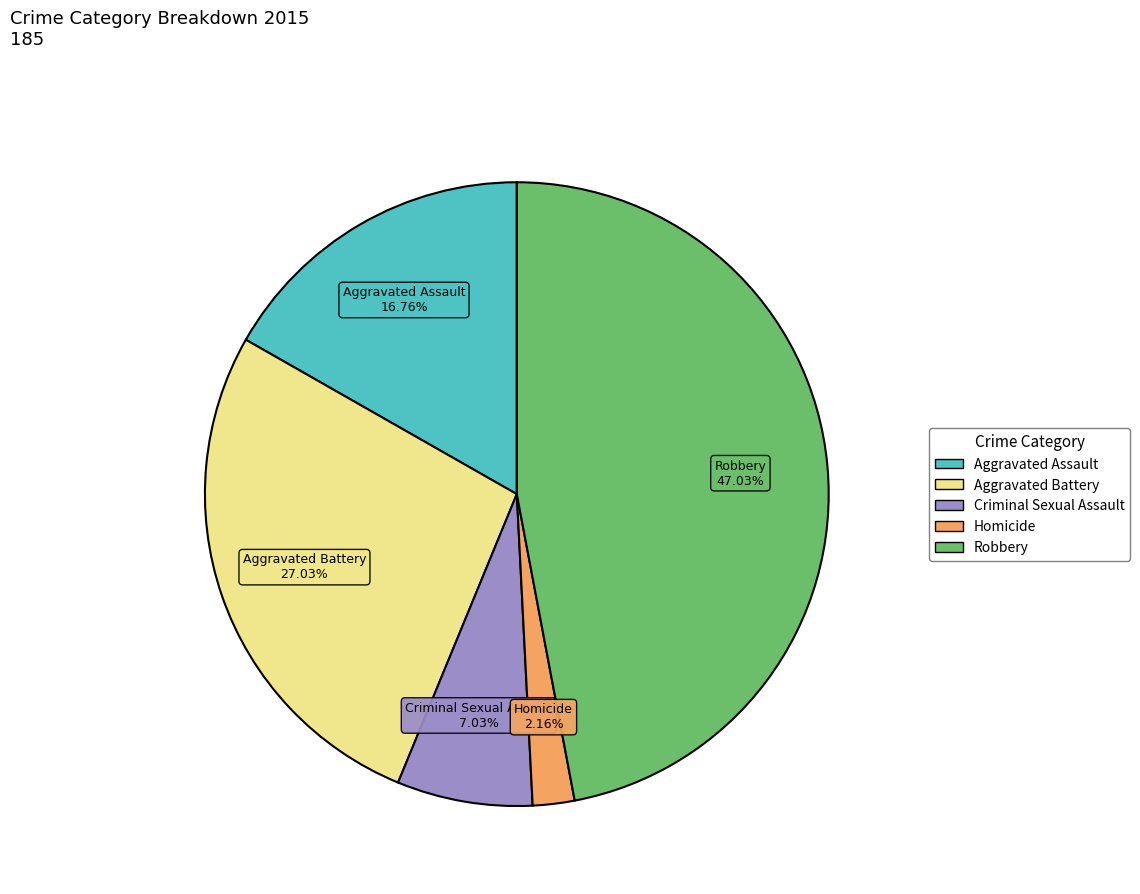

Is it true that Robbery is 47% of the pie?

True